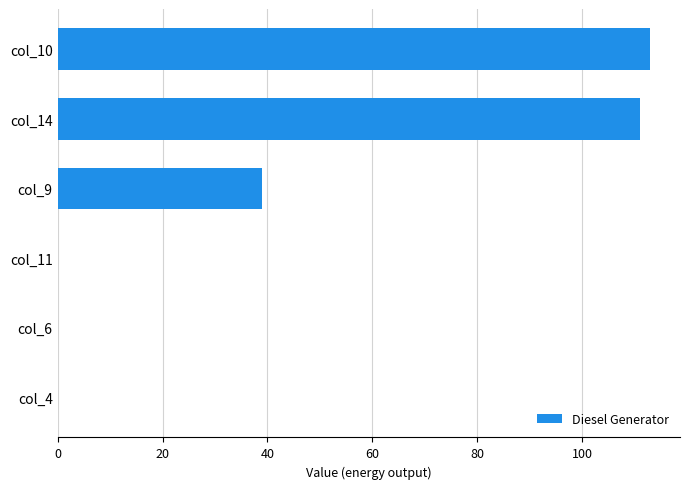

What is the sum of the values at col_4 and col_14?

111